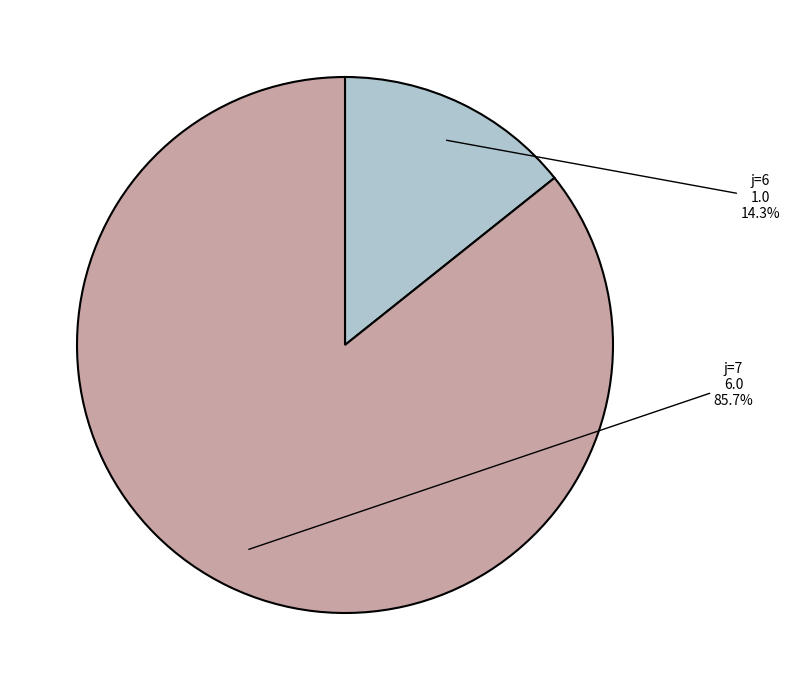

How many slices are in this pie chart?

2